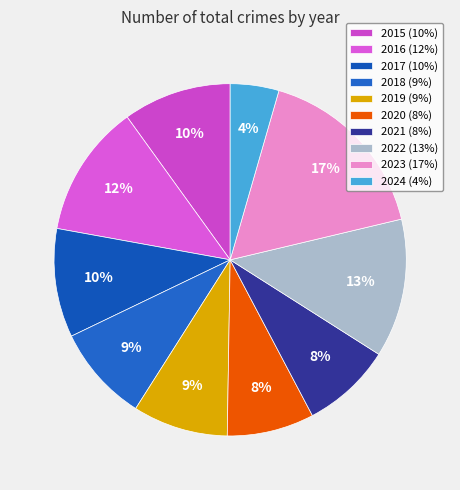

What is the smallest slice in the pie chart?

2024